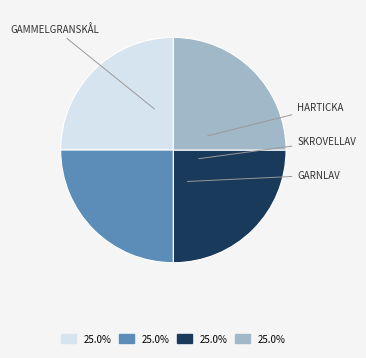

Is there a majority slice in this chart?

No